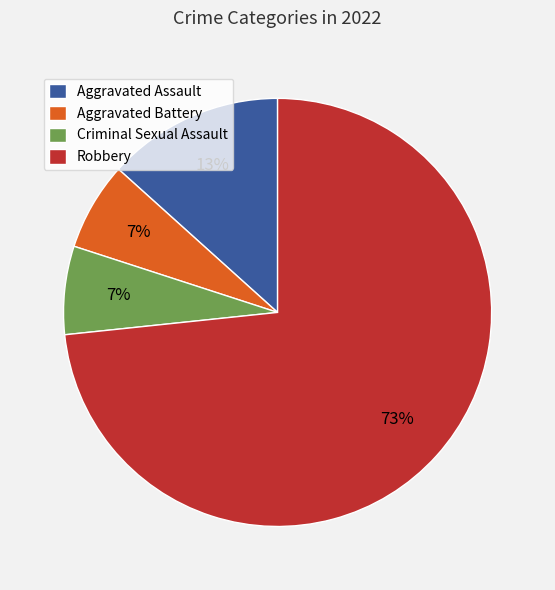

Between Aggravated Assault and Aggravated Battery, which is larger?

Aggravated Assault